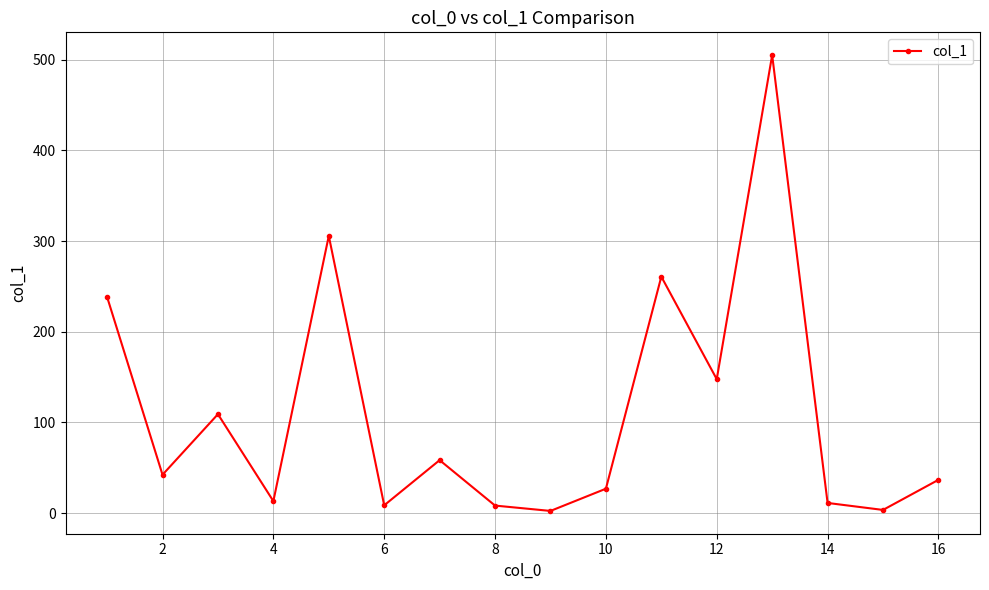

True or false: the data has more than 1 interior local peaks.

True